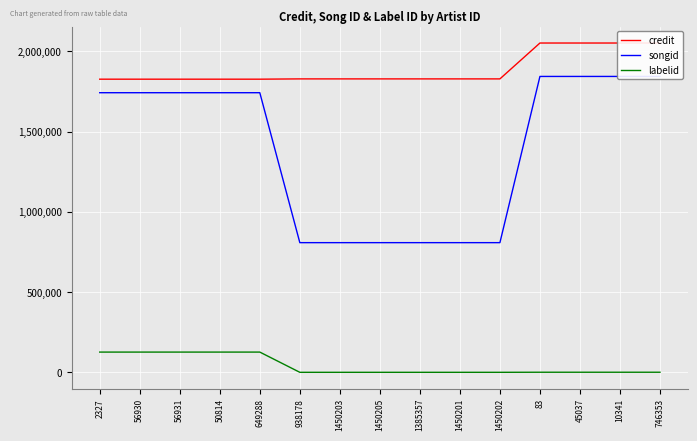

What is the total value across all series at 649288?

3693883